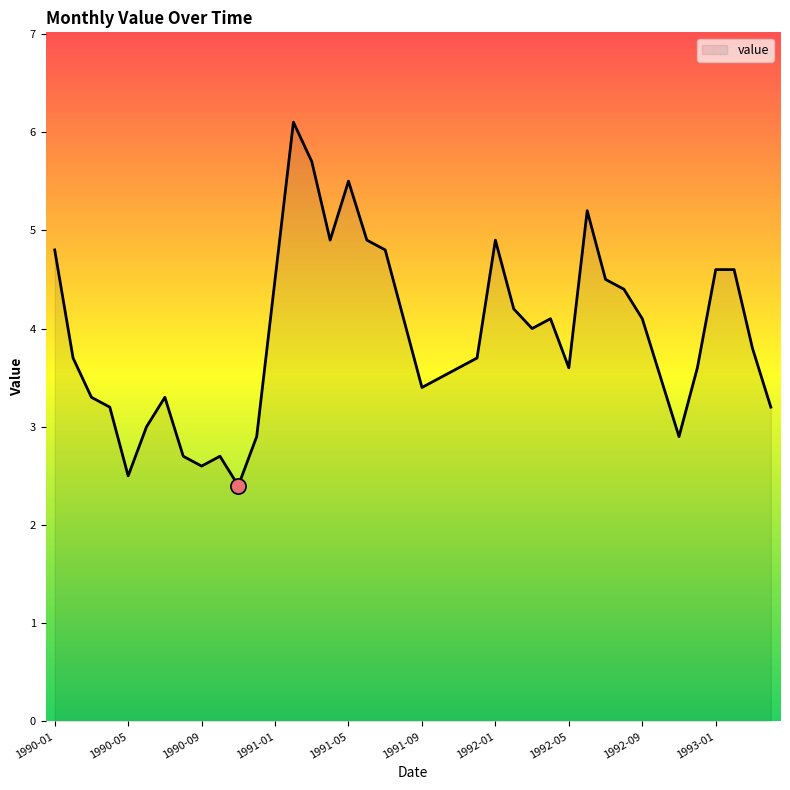

What is the minimum value shown in the chart?

2.4